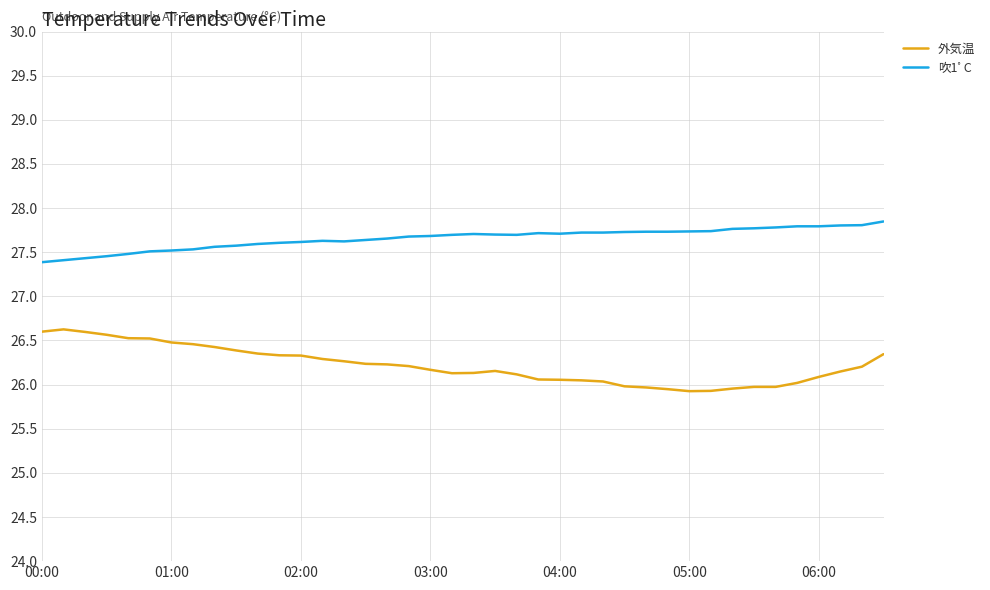

Which series has the largest total across all categories?

吹1ﾟC